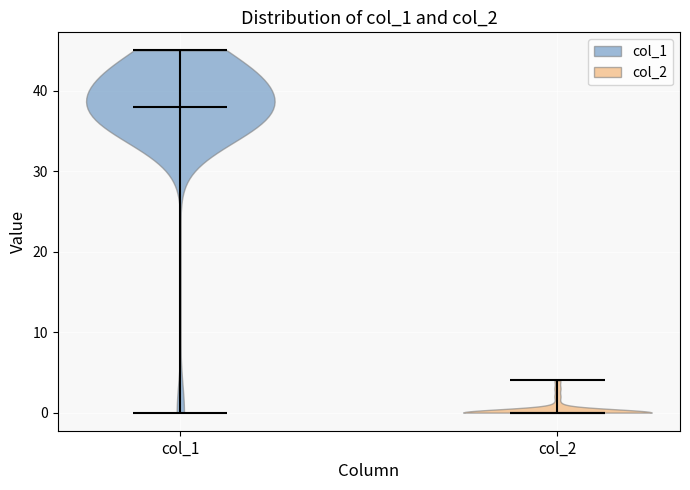

Which violin has the lowest median line?

col_2